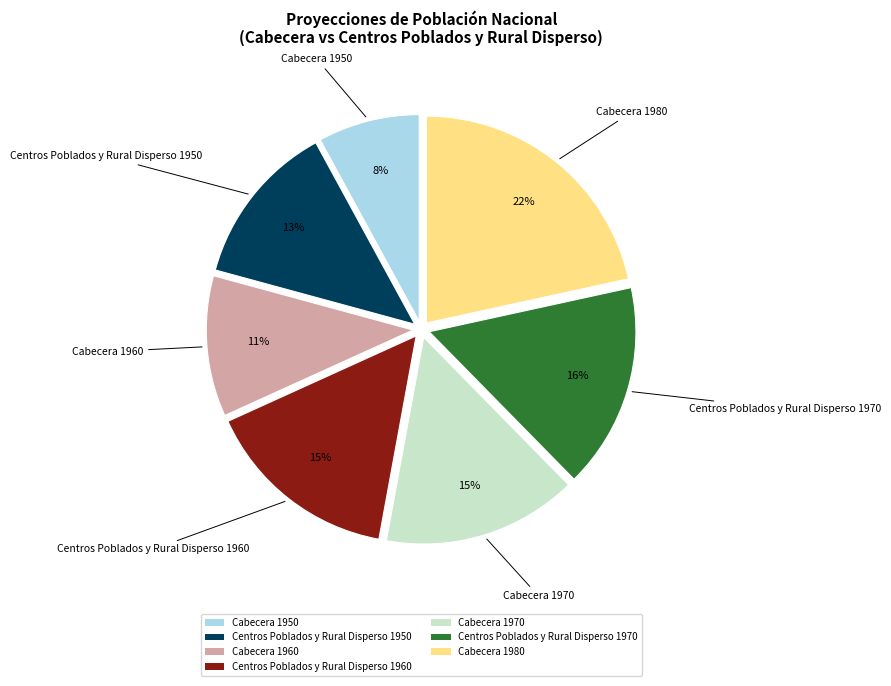

Which has a higher value, Centros Poblados y Rural Disperso 1960 or Cabecera 1950?

Centros Poblados y Rural Disperso 1960